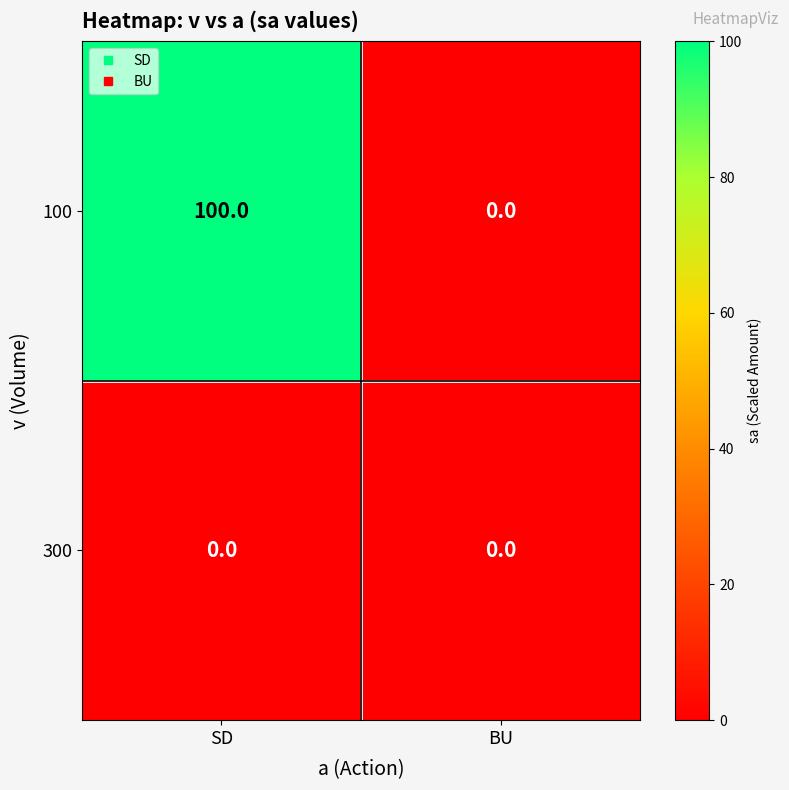

Reading left to right, list all the values displayed in this chart.

100: 100	0
300: 0	0